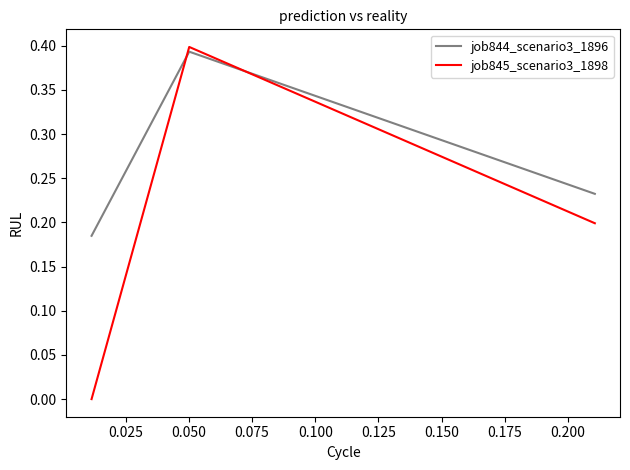

At how many categories does at least one series exceed 0?

3